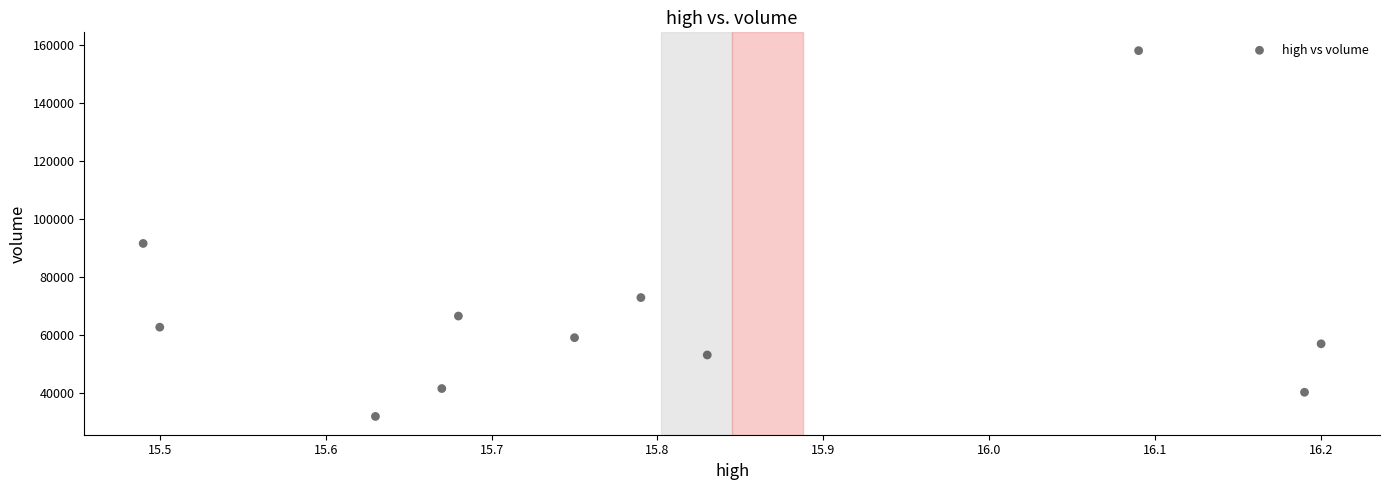

What Y value in the scatter plot is closest to 94975?

91556.8